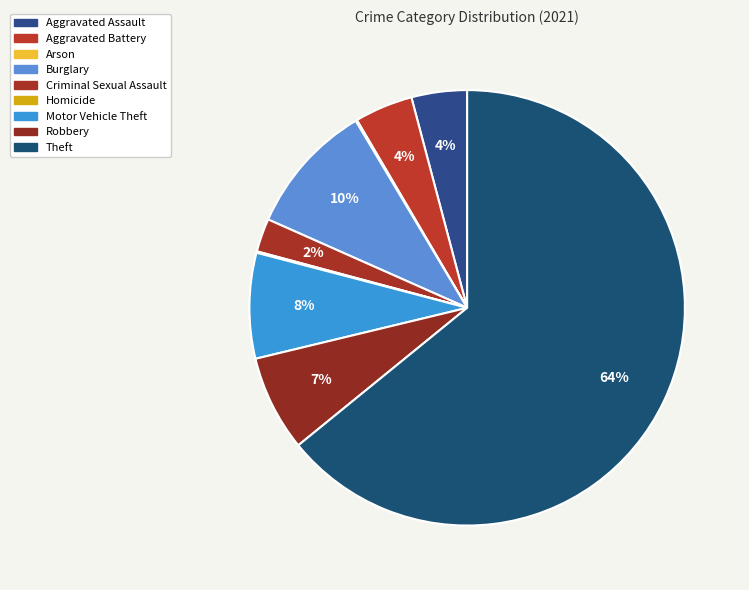

Count the number of slices in the pie.

9